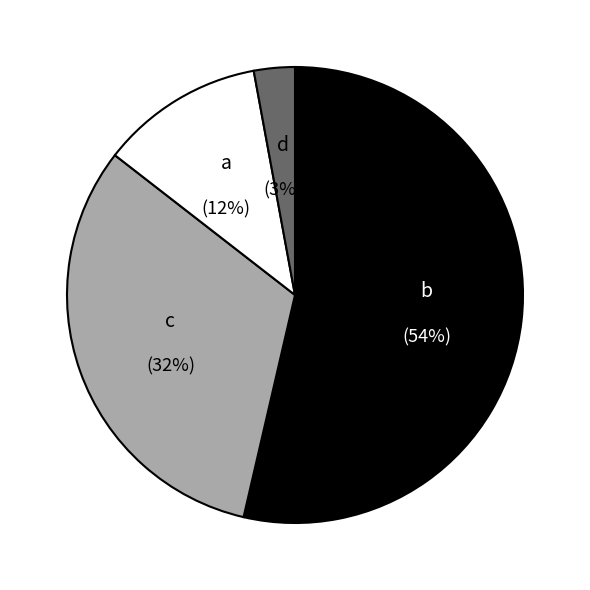

To the nearest percent, what is the average slice percentage?

25%